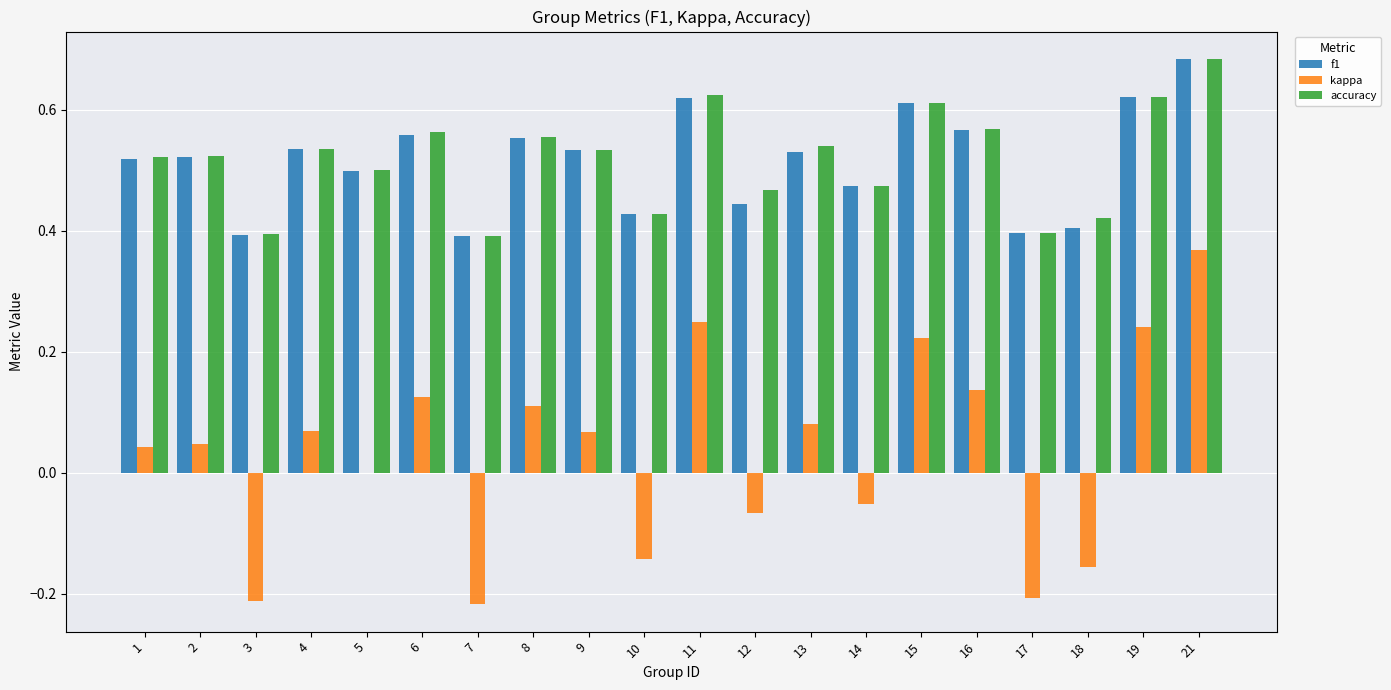

Are the bars horizontal?

No